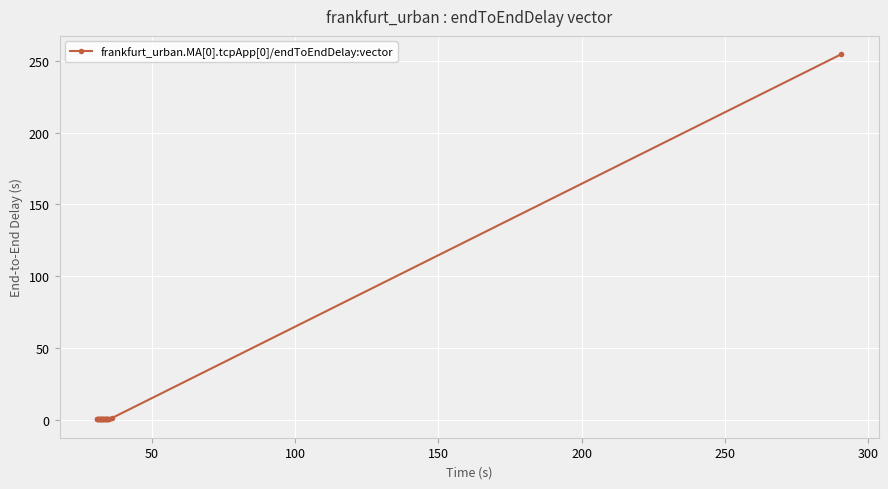

What is the average value?

10.8